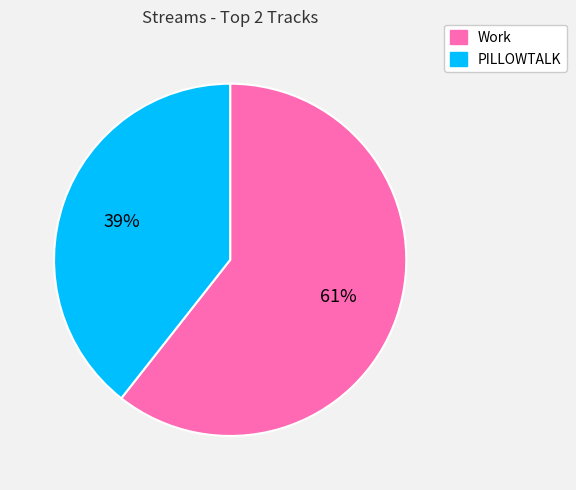

How many segments does this pie chart have?

2